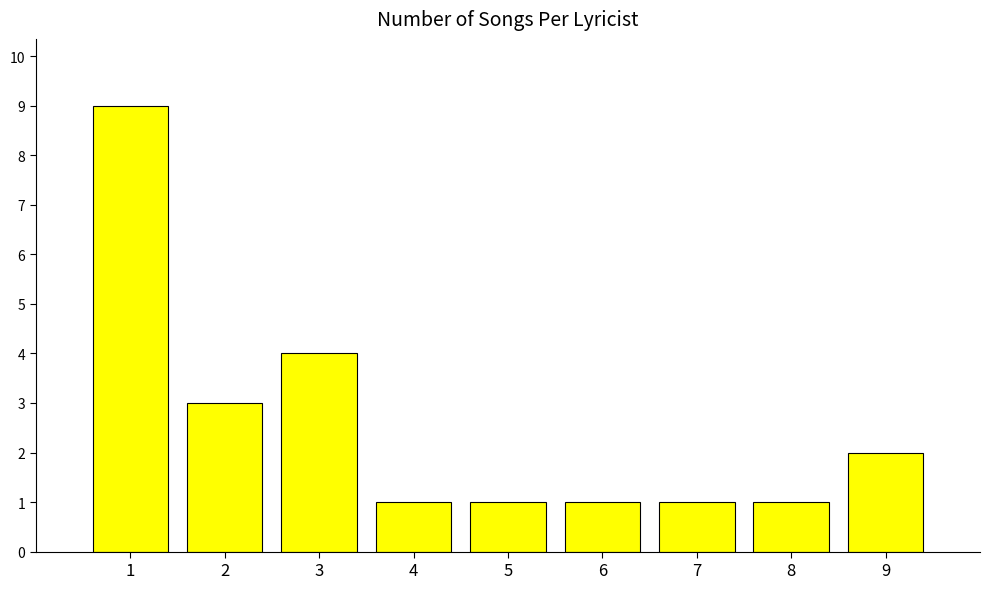

What is the difference between the maximum and minimum values?

8